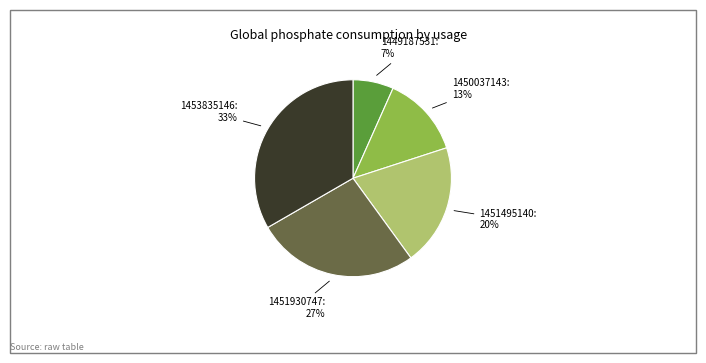

Is there any slice that represents more than half of the pie?

No